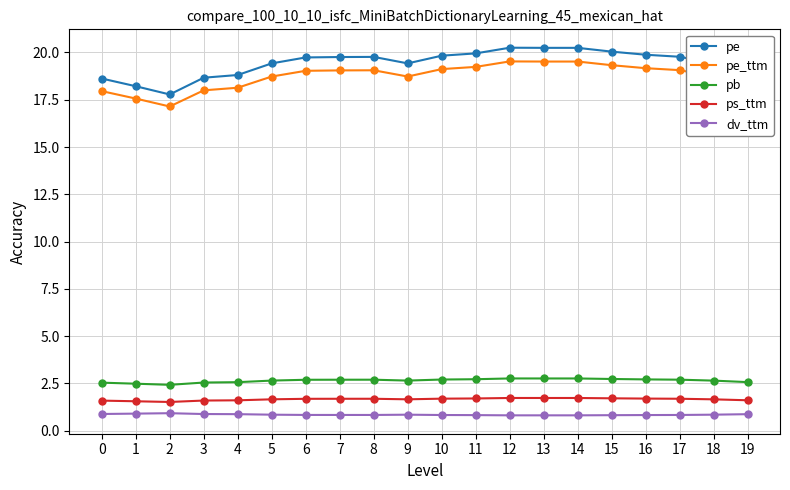

What is the sum of the dv_ttm values at 2 and 6?

1.8